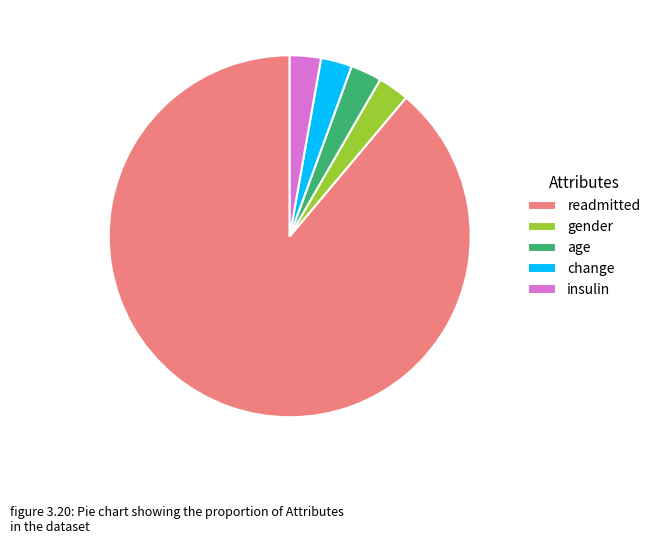

True or false: readmitted accounts for 77% of the total.

False